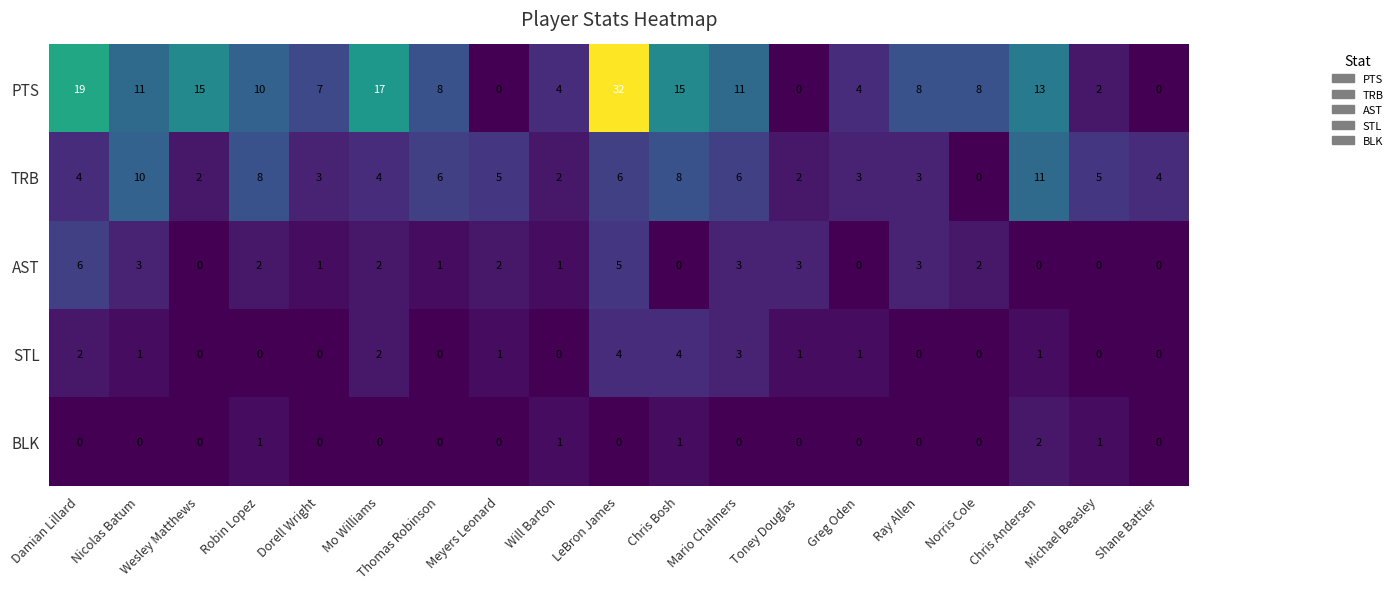

How many series are shown in this chart?

5